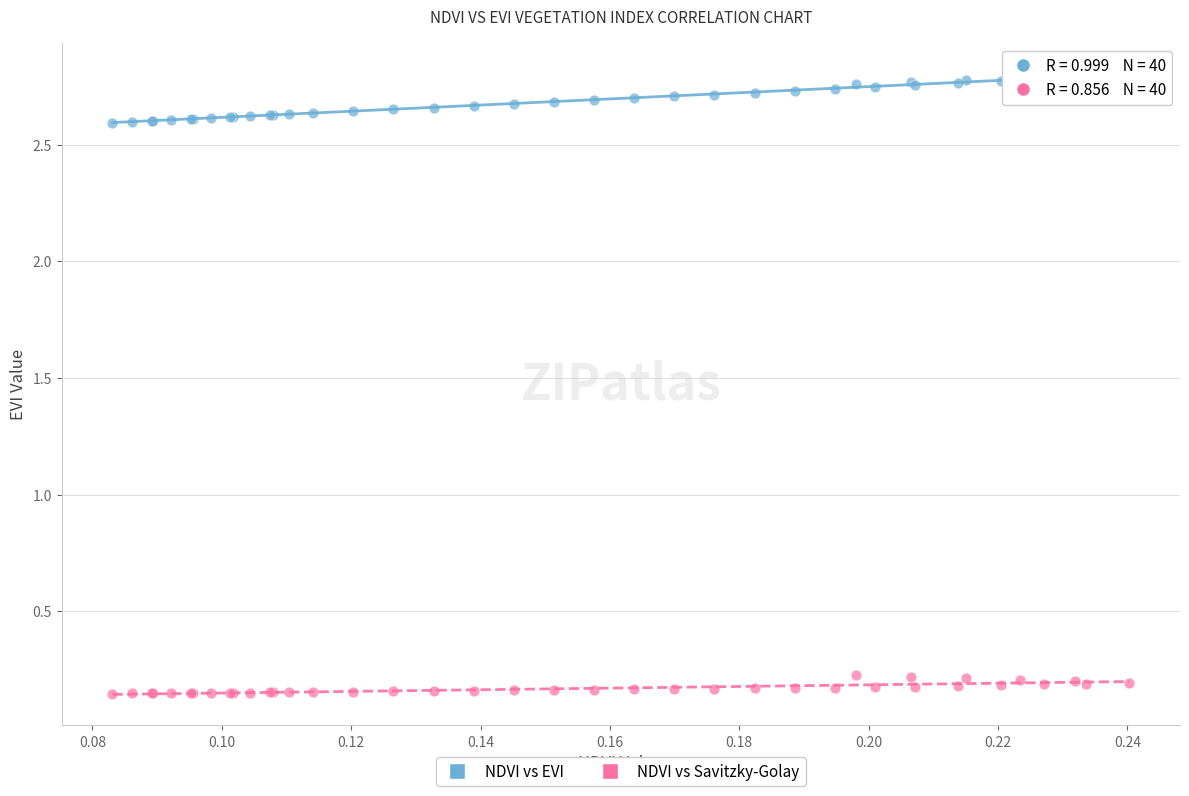

What are all the series names shown in the legend?

NDVI vs EVI, NDVI vs Savitzky-Golay